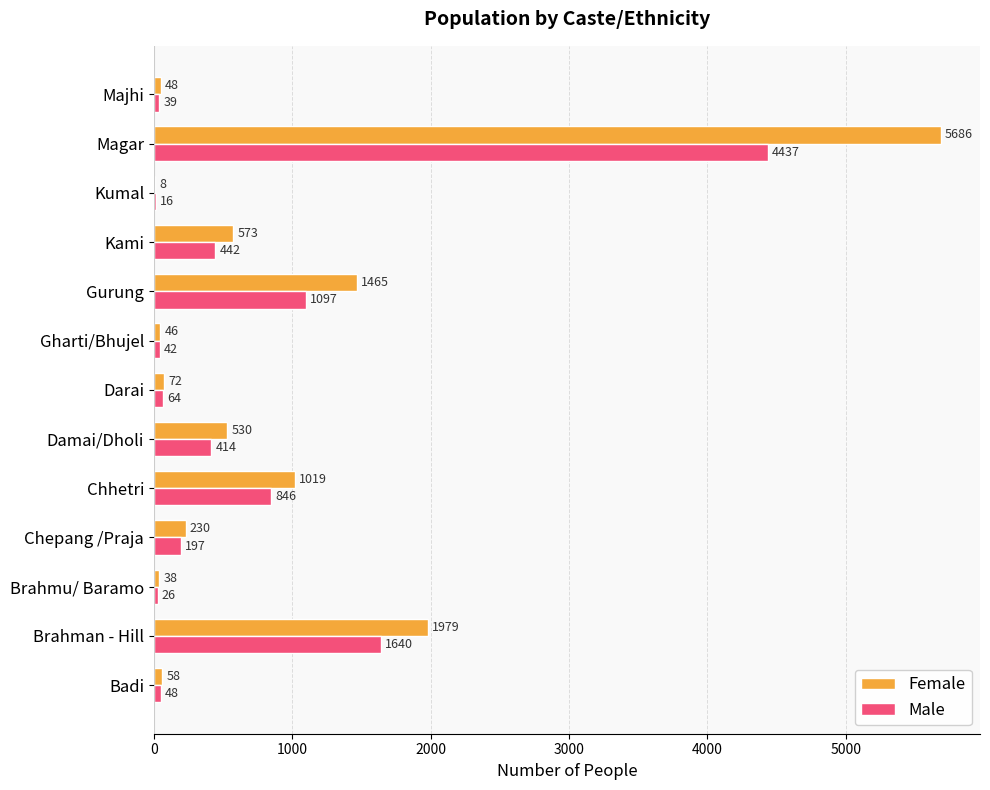

Is it true that Male equals 16 at Kumal?

True